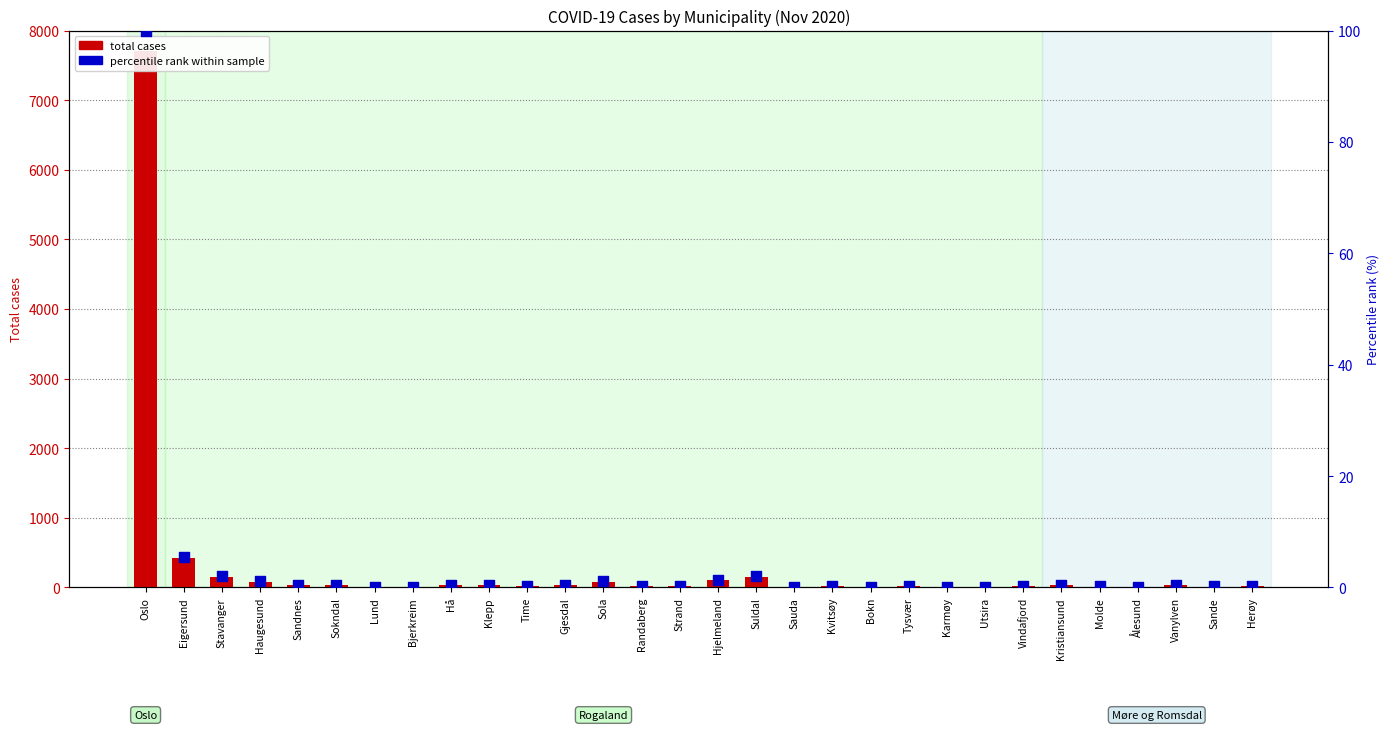

What is the total value across all series at Sola?

82.1